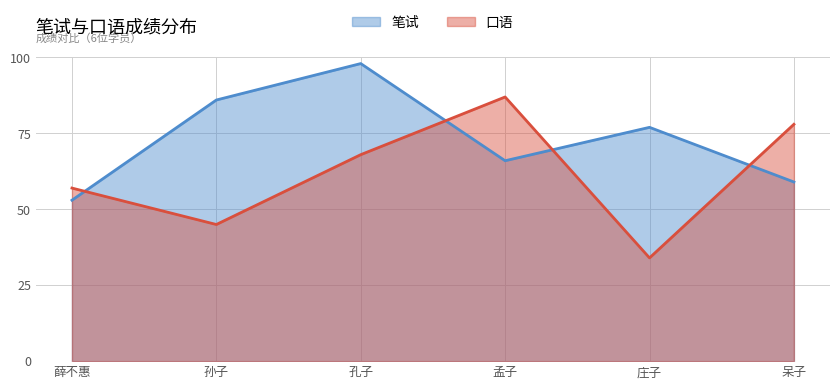

How many interior local peaks does the 笔试 series have?

2